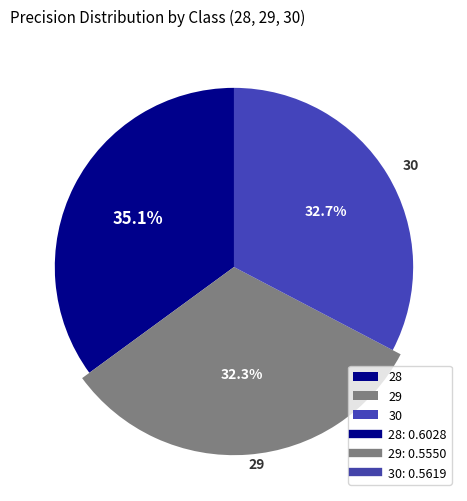

How many segments does this pie chart have?

3